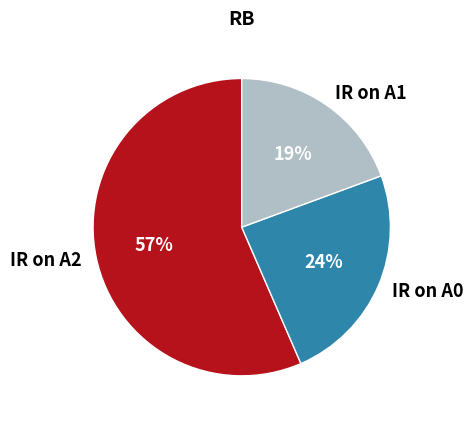

Is there a majority slice in this chart?

Yes